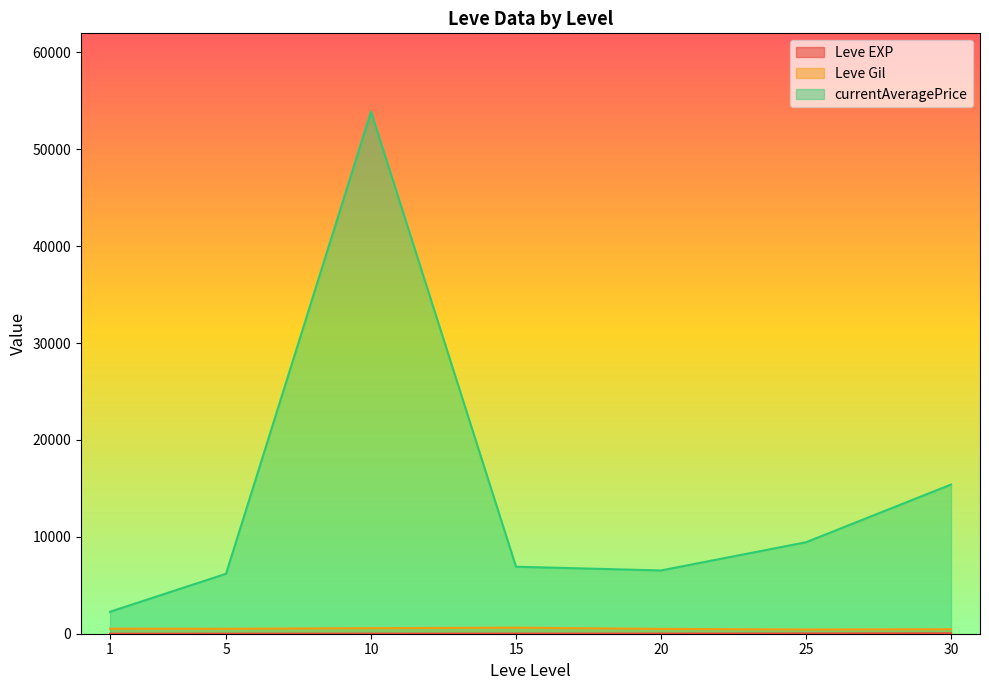

How many lines are shown in the chart?

3